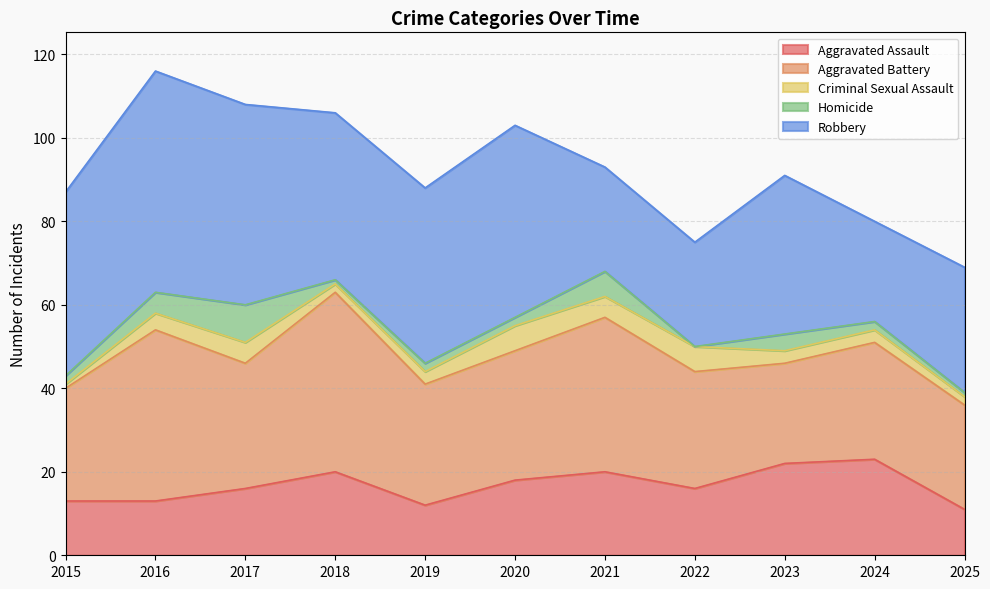

Does the chart display data point markers on the line(s)?

No